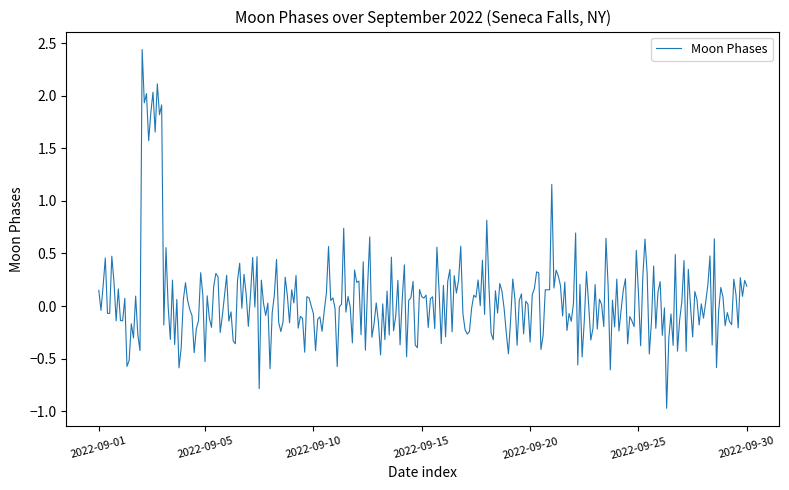

What is the smallest value displayed?

-1.0